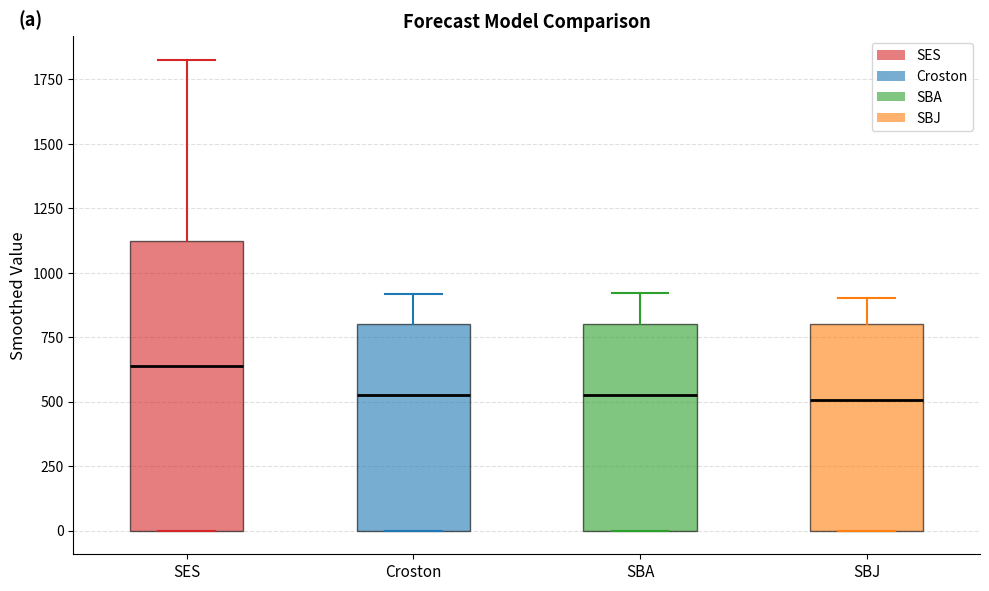

Where does the median line of the box for SES sit on the y-axis? The values are not printed on the chart, so give them approximately, as read against the axis.

650